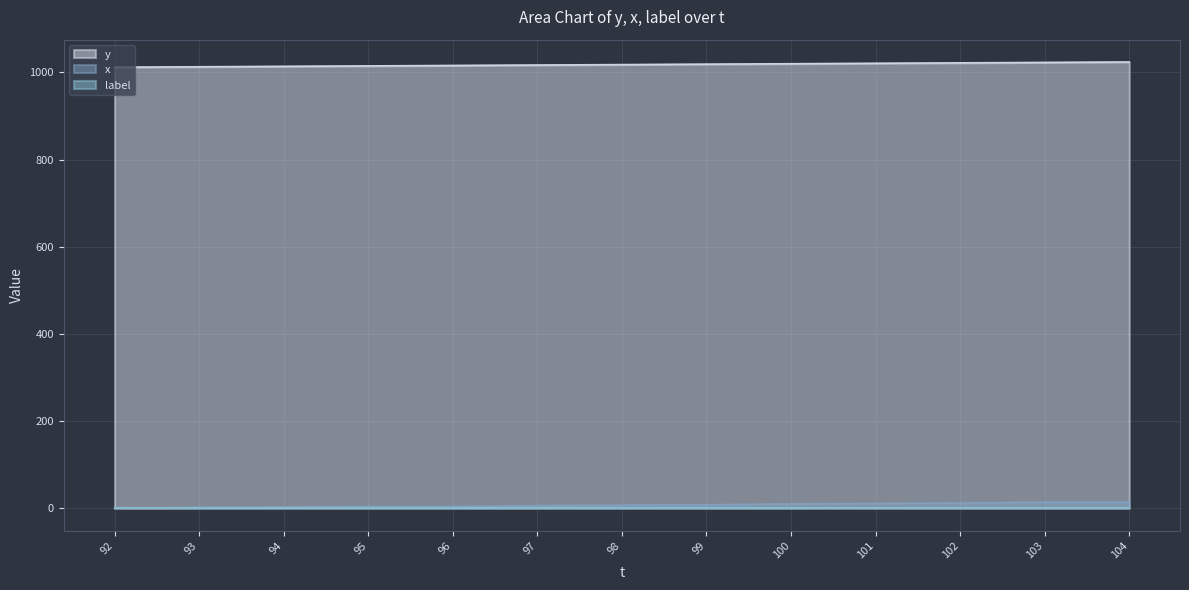

True or false: y and x cross at least once.

False